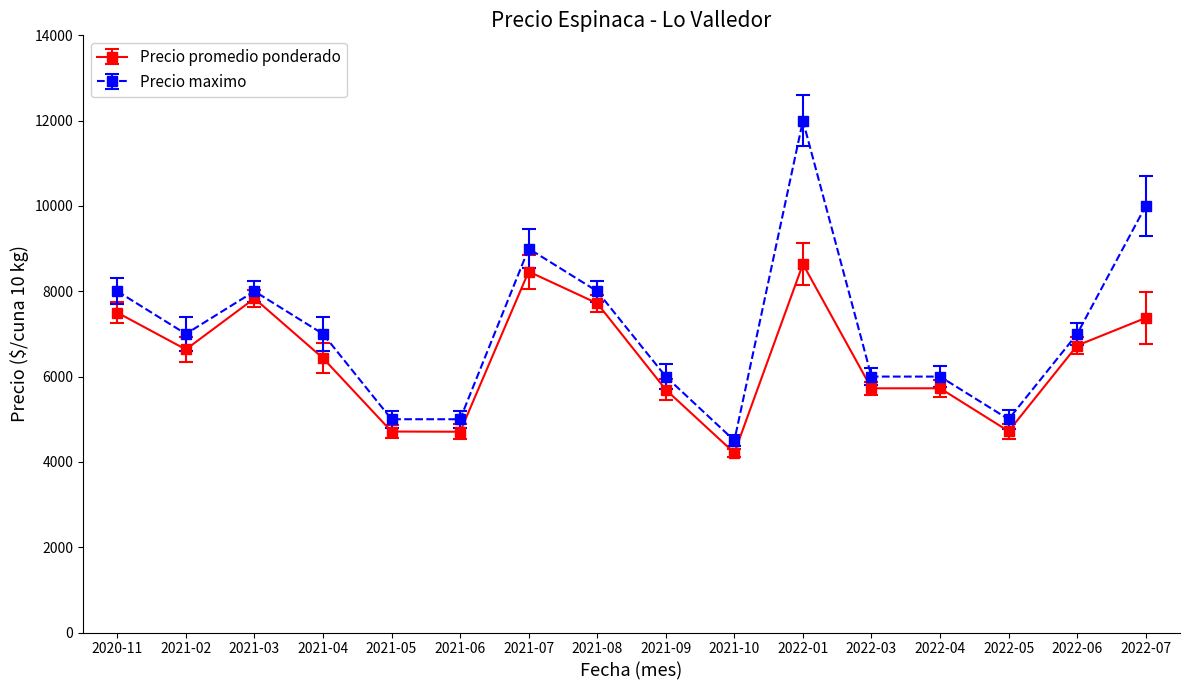

Rank the series by their average value, from lowest to highest.

Precio promedio ponderado, Precio maximo